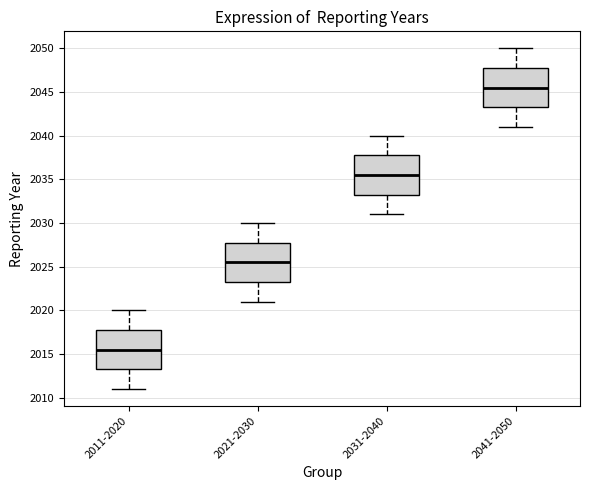

Reading left to right, read every box against the y-axis: the position of its median line, the range the box covers, and the ends of its whiskers. The values are not printed on the chart, so give them approximately, as read against the axis.

2011-2020: median 2015.5, box 2013.5 to 2018.0, whiskers 2011.0 to 2020.0
2021-2030: median 2025.5, box 2023.5 to 2028.0, whiskers 2021.0 to 2030.0
2031-2040: median 2035.5, box 2033.5 to 2038.0, whiskers 2031.0 to 2040.0
2041-2050: median 2045.5, box 2043.5 to 2048.0, whiskers 2041.0 to 2050.0